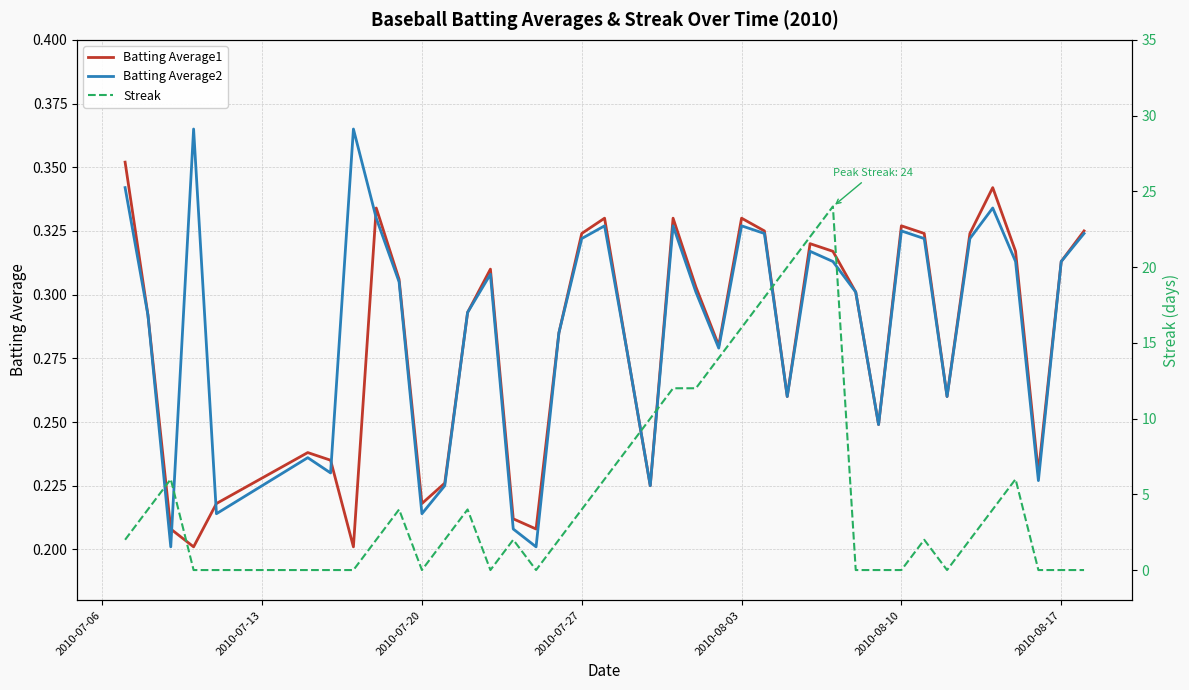

True or false: Batting Average1 has more than 1 points higher than both neighbors.

True